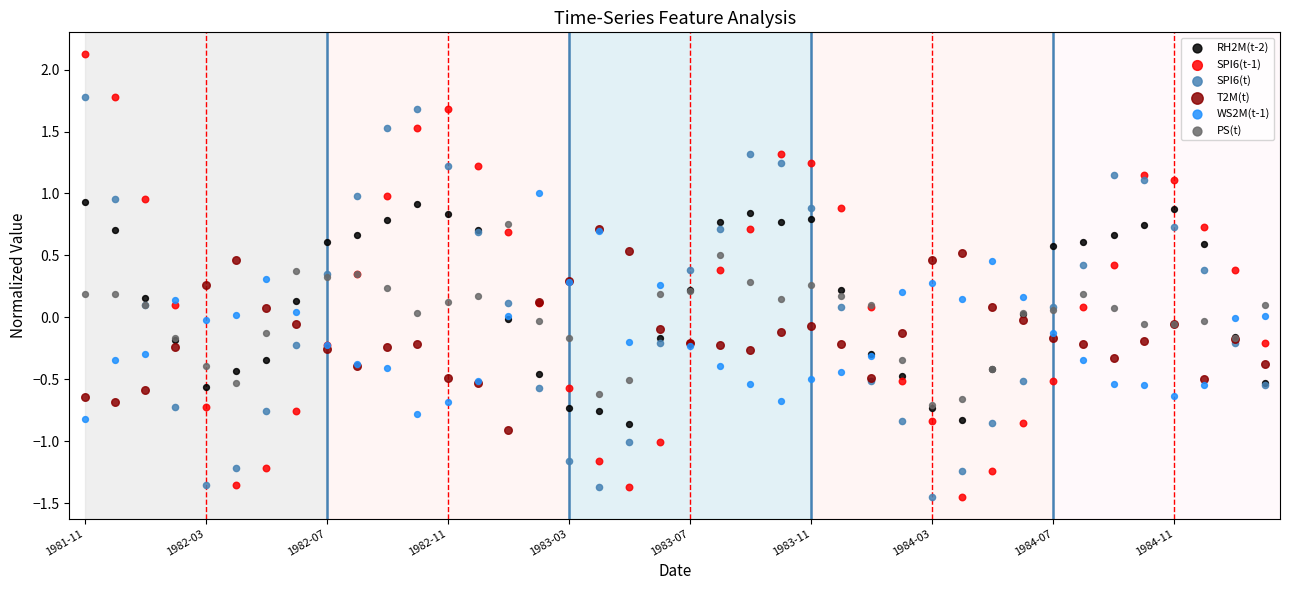

Which series contains the highest Y value?

SPI6(t-1)